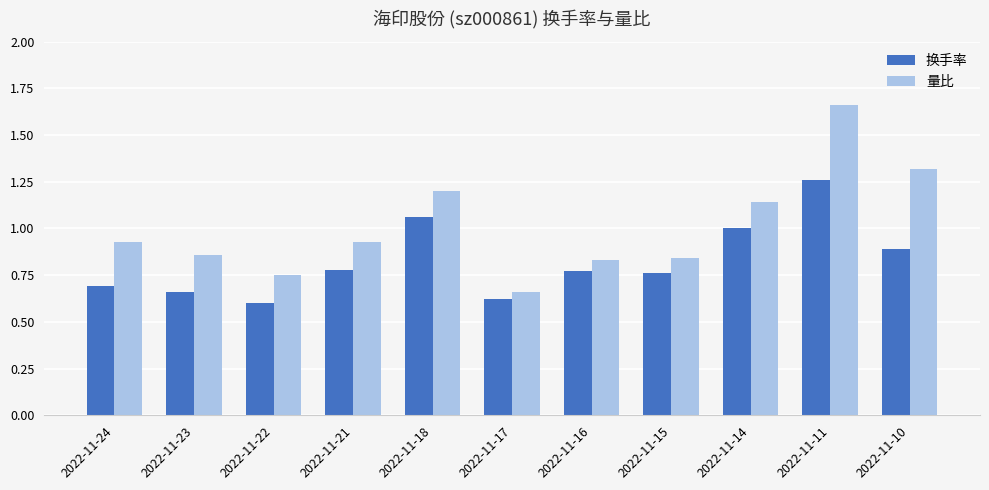

How many groups of bars are there?

11